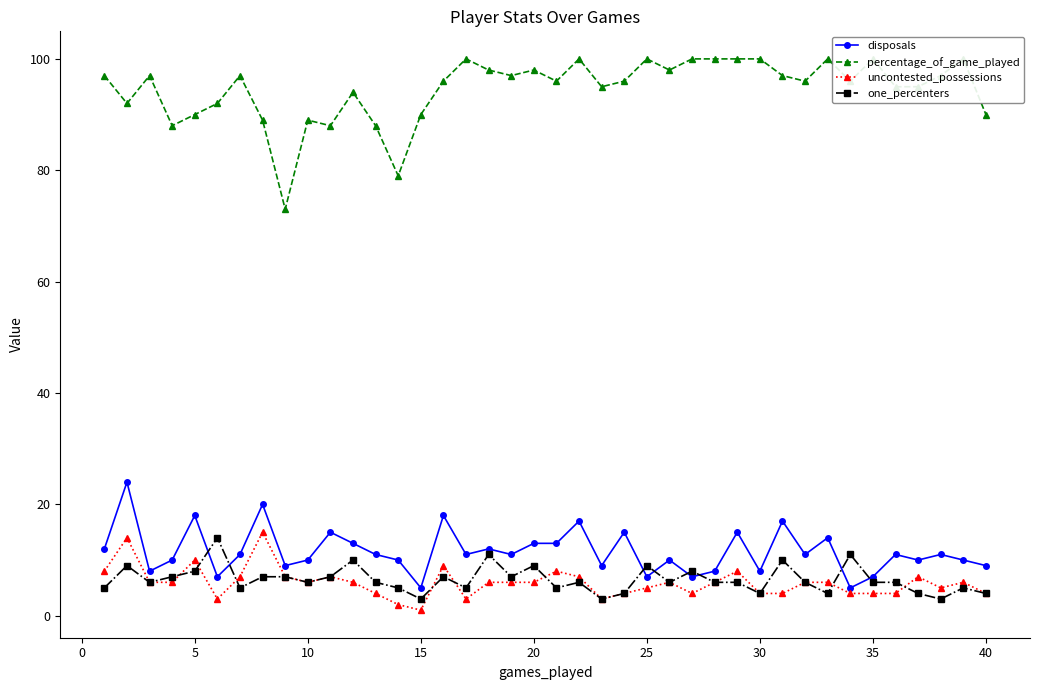

True or false: disposals has more than 2 interior local peaks.

True